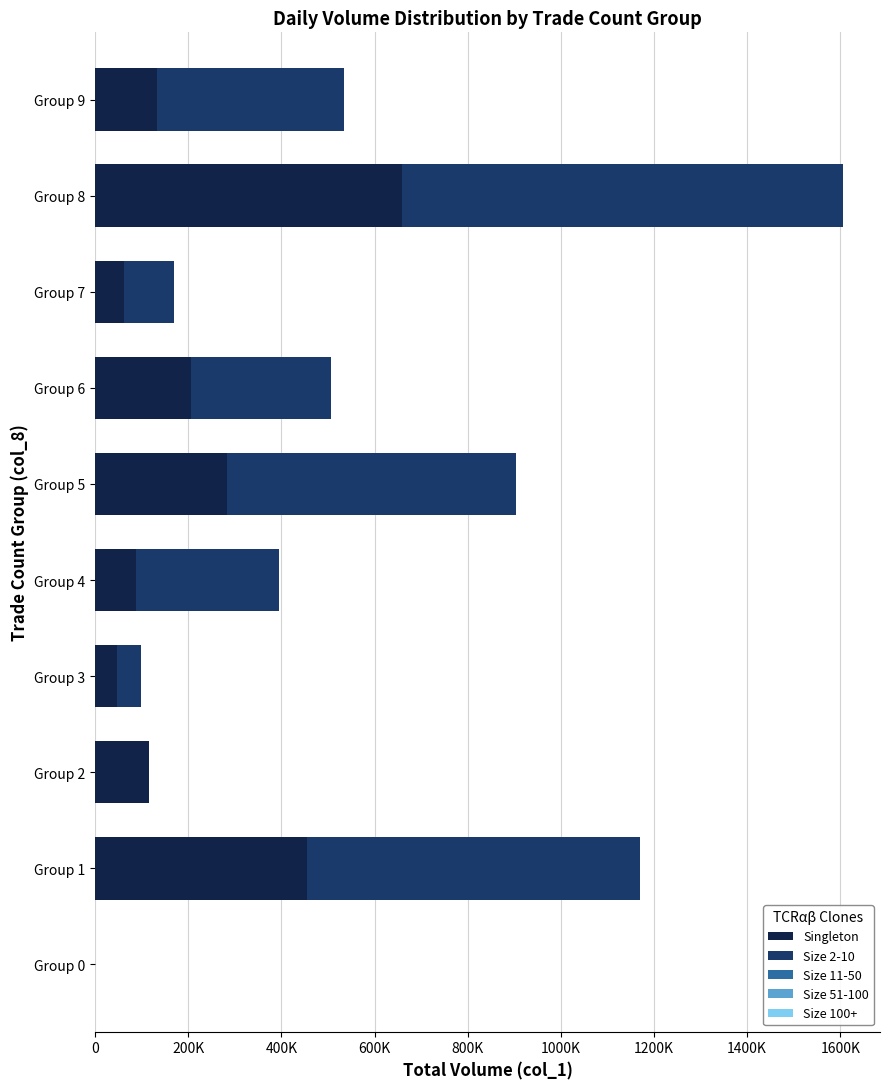

Reading left to right, list all the values displayed in this chart.

Singleton: 0	454060	115250	46530	88920	284330	205540	62700	659270	133640
Size 2-10: 0	716940	0	51470	305080	619670	301460	107300	945730	400360